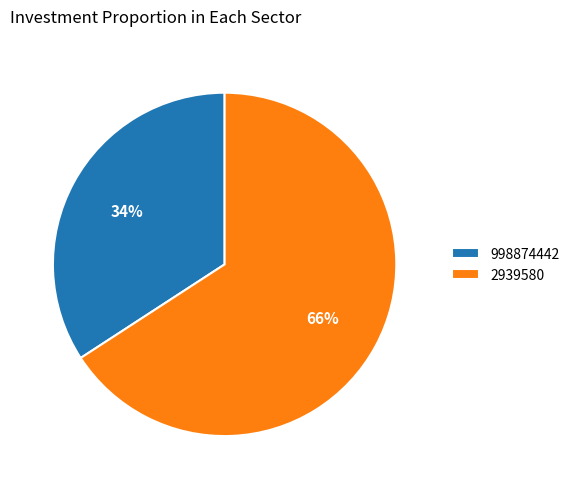

Count the number of slices in the pie.

2